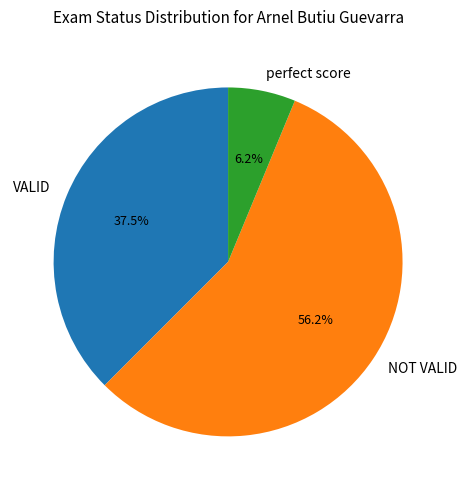

Does perfect score account for over 50% of the chart?

No